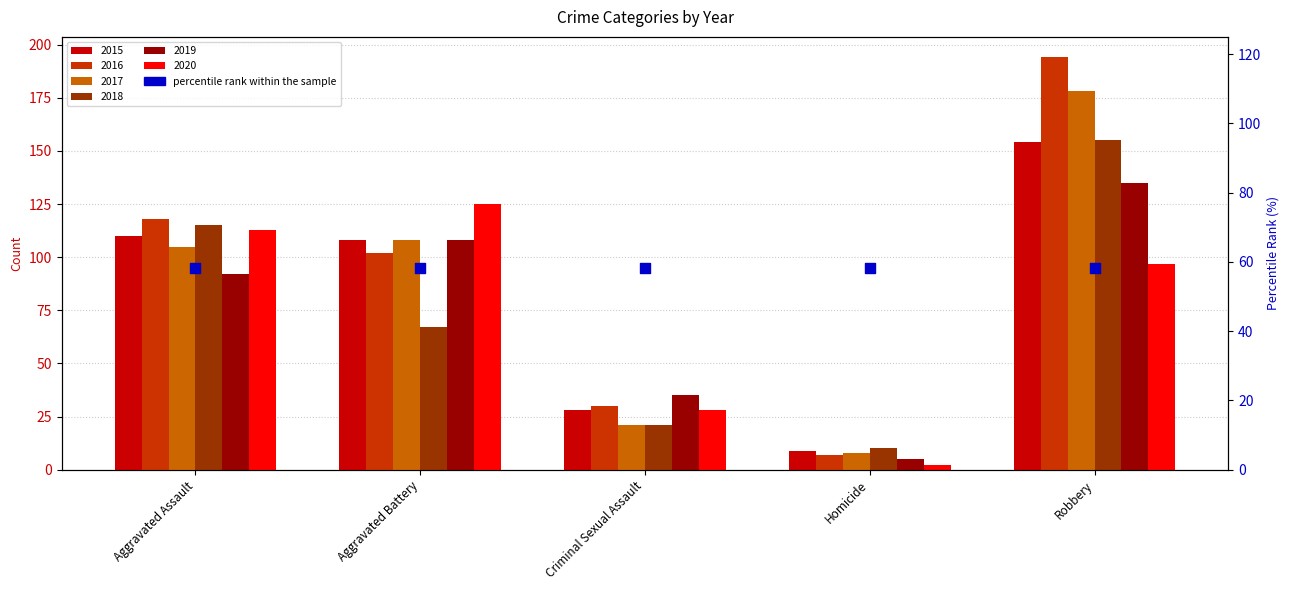

At how many categories does at least one series exceed 72?

3